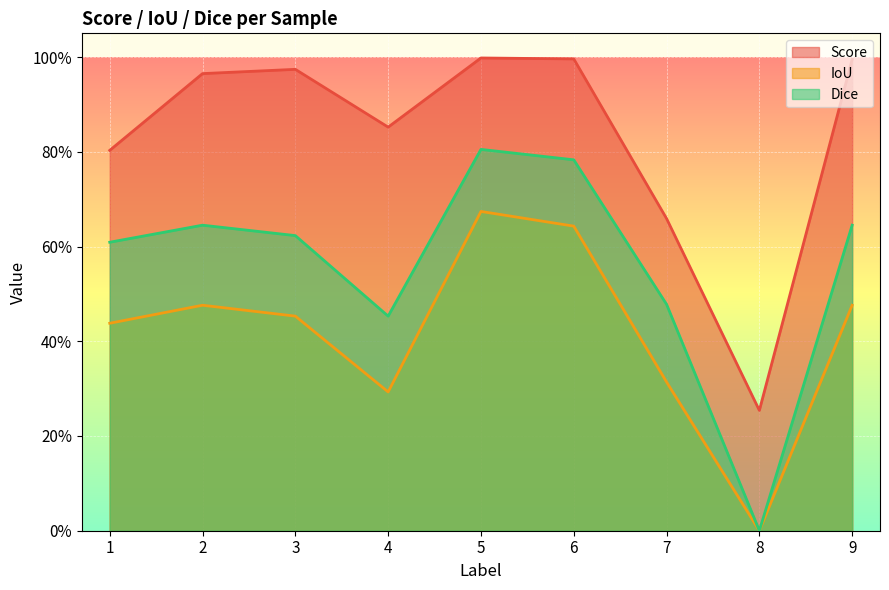

Where is IoU nearest to the value 0?

8